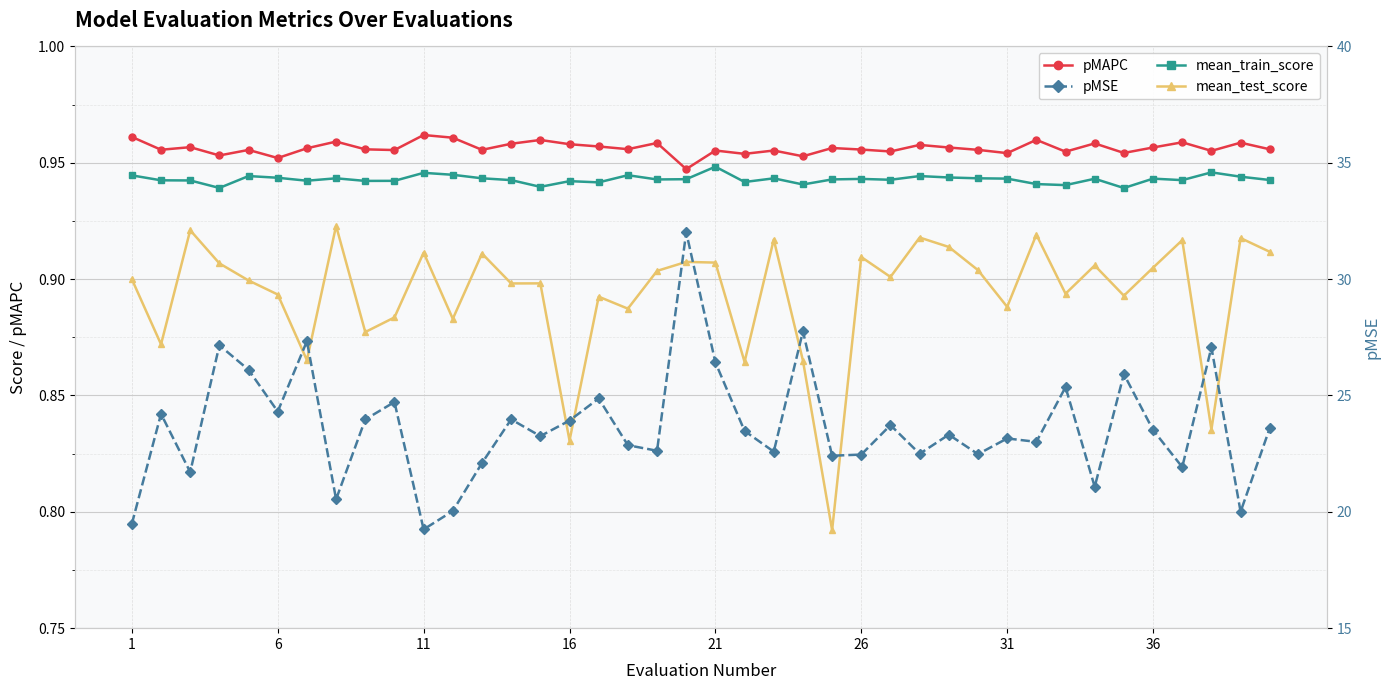

Which has a higher value, 36 or 16?

36